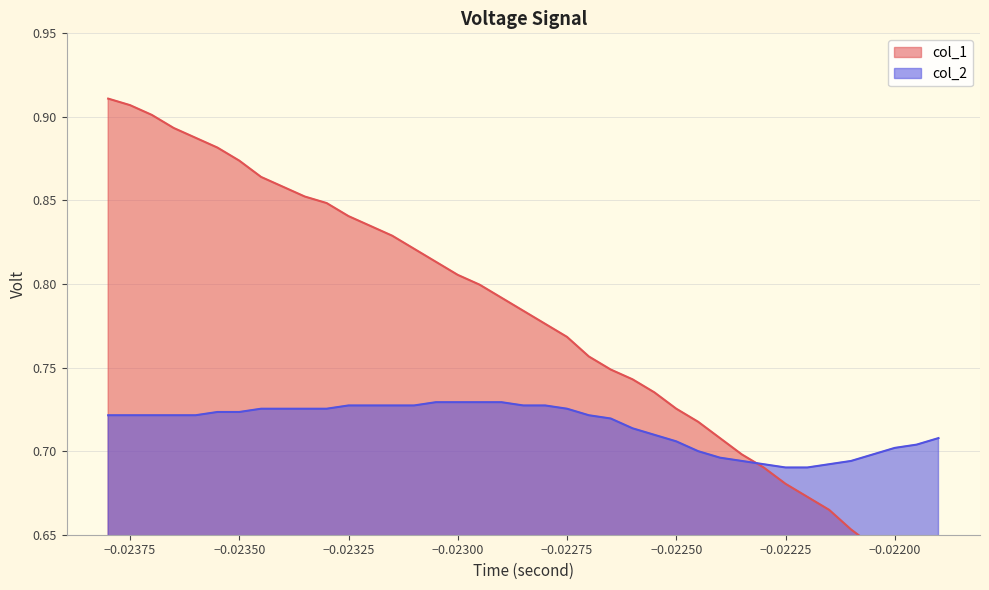

What position from the left is −0.02300?

17